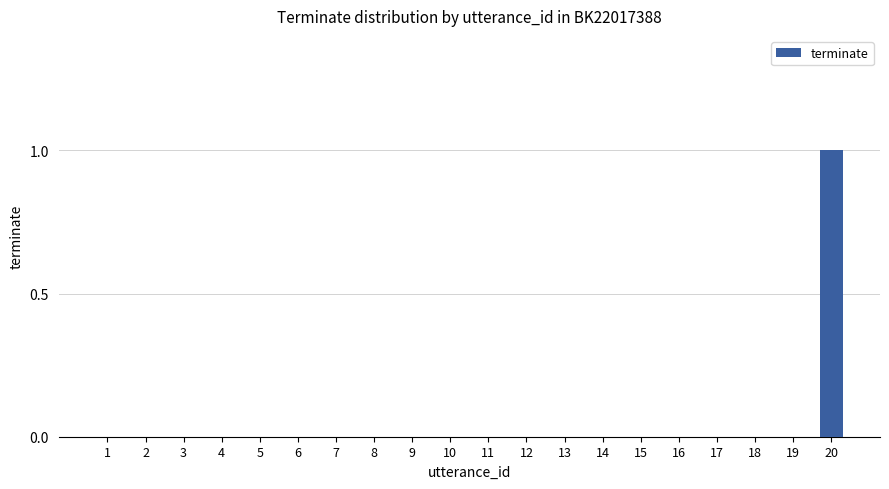

How many values are between 0 and 1?

20